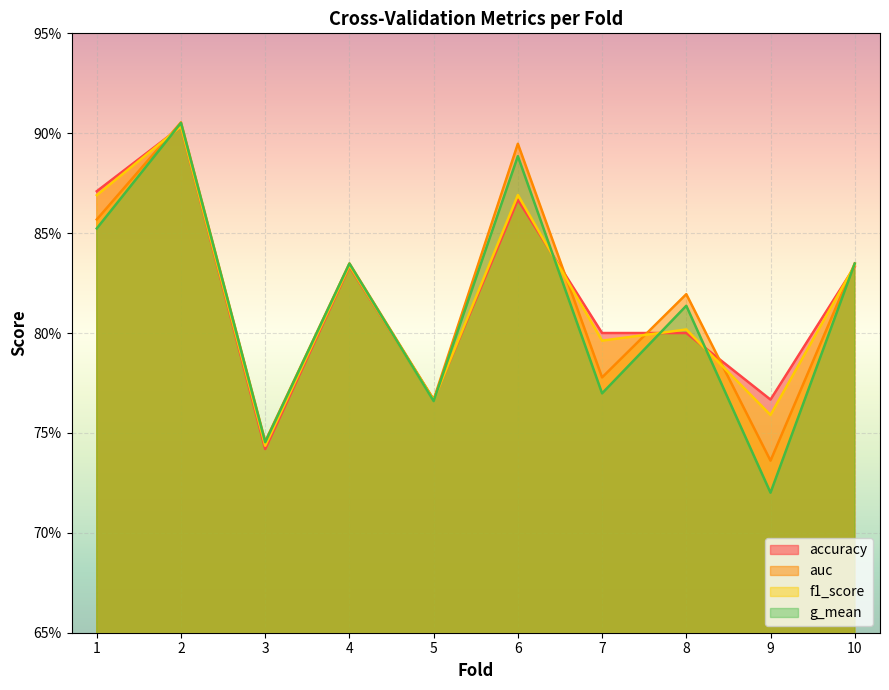

At which category is the sum across all series the highest?

2